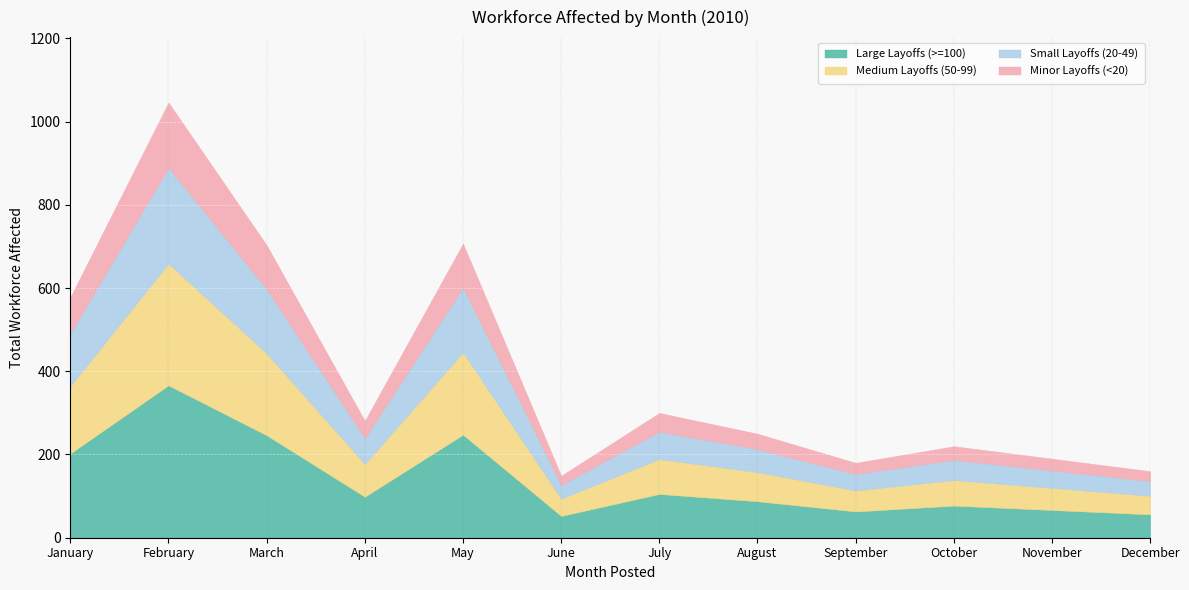

At which category is the sum across all series the highest?

February